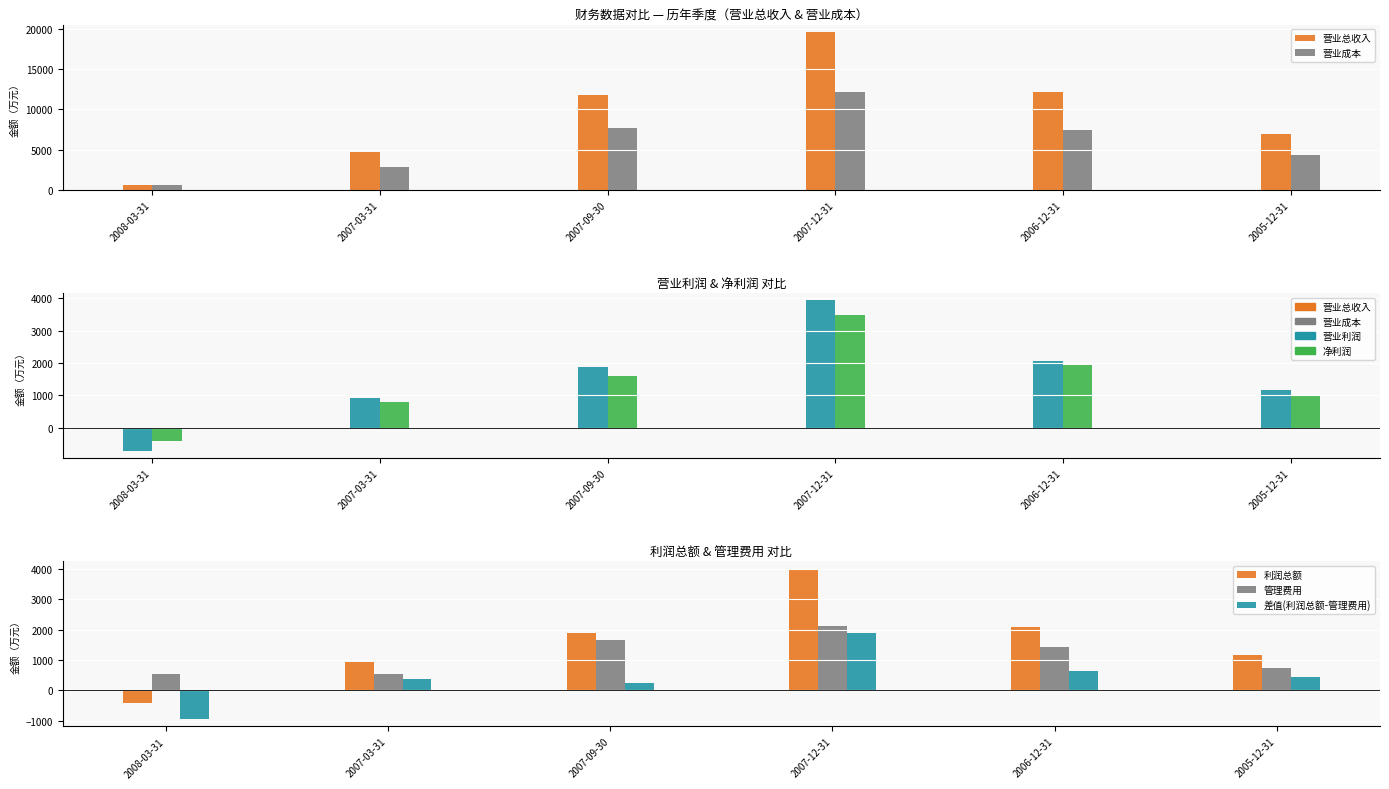

Reading left to right, transcribe all the data shown in this chart.

营业总收入: 2008-03-31=641	2007-03-31=4667	2007-09-30=11784	2007-12-31=19541	2006-12-31=12092	2005-12-31=6939
营业成本: 2008-03-31=634	2007-03-31=2896	2007-09-30=7628	2007-12-31=12148	2006-12-31=7475	2005-12-31=4372
营业利润: 2008-03-31=-706	2007-03-31=935	2007-09-30=1894	2007-12-31=3943	2006-12-31=2080	2005-12-31=1163
净利润: 2008-03-31=-415	2007-03-31=802	2007-09-30=1604	2007-12-31=3503	2006-12-31=1938	2005-12-31=1012
利润总额: 2008-03-31=-415	2007-03-31=935	2007-09-30=1894	2007-12-31=4013	2006-12-31=2080	2005-12-31=1163
管理费用: 2008-03-31=527	2007-03-31=554	2007-09-30=1666	2007-12-31=2111	2006-12-31=1438	2005-12-31=722